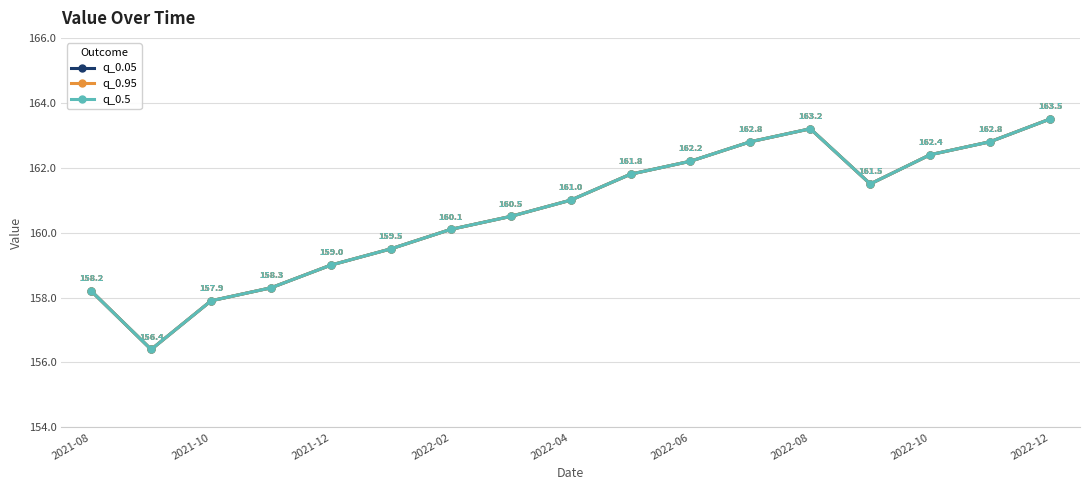

Is this an area chart (filled region under the line)?

No